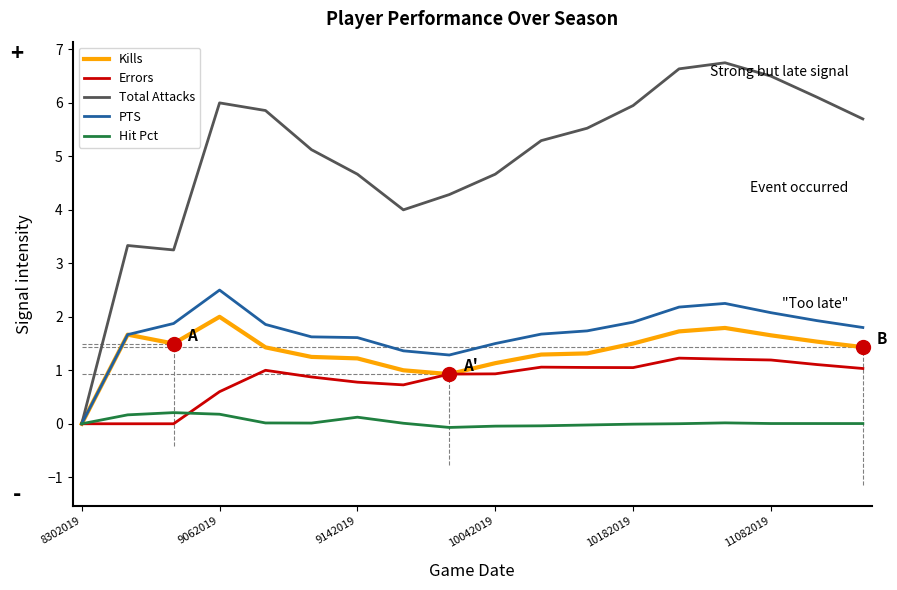

Which series has the largest range (max minus min)?

Total Attacks